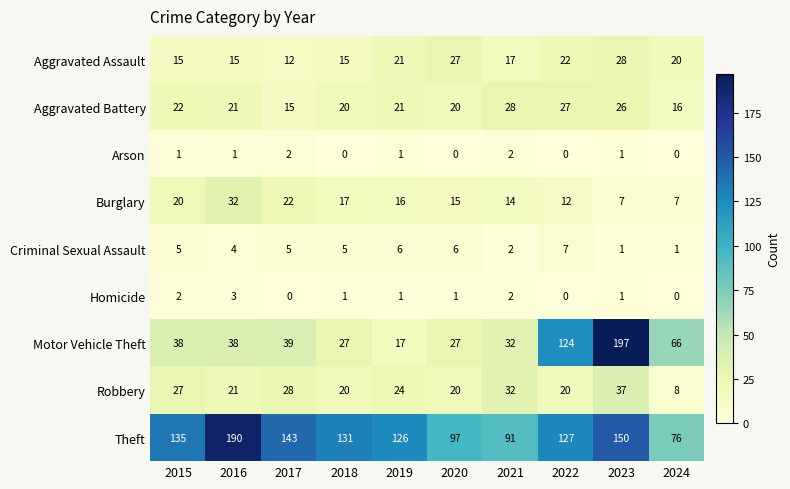

Rank the series at 2015 from highest to lowest value.

Theft, Motor Vehicle Theft, Robbery, Aggravated Battery, Burglary, Aggravated Assault, Criminal Sexual Assault, Homicide, Arson